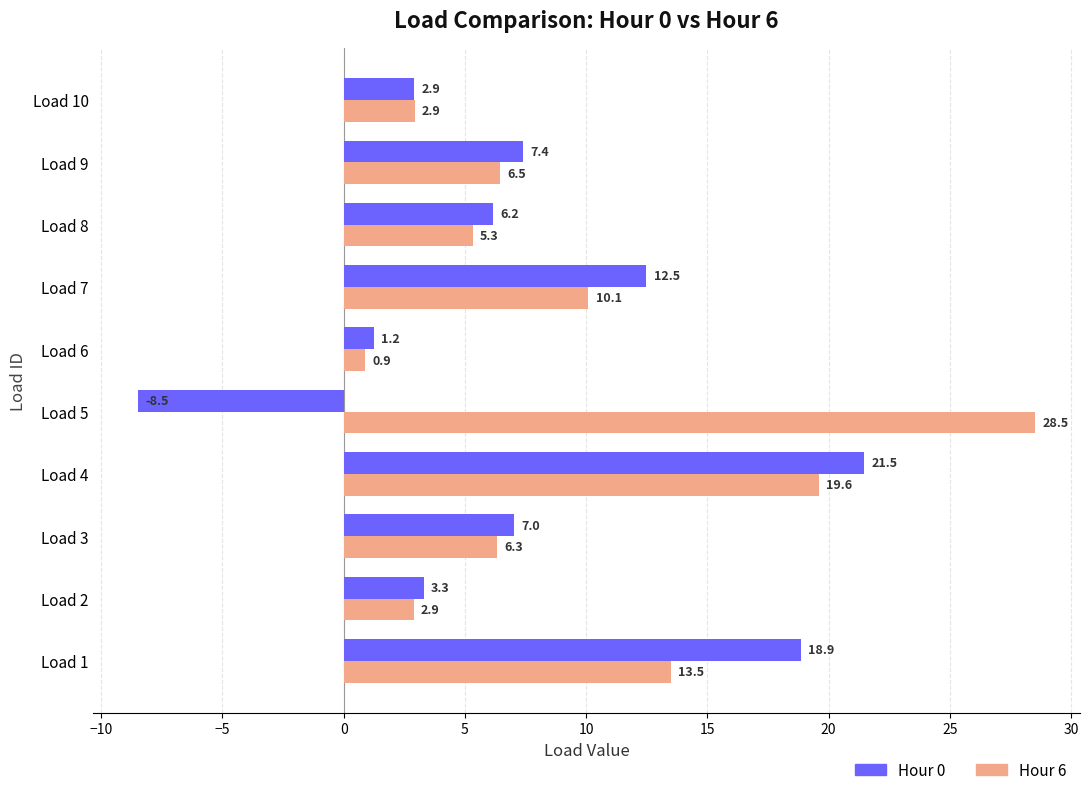

Rank the series by their average value, from highest to lowest.

Hour 6, Hour 0